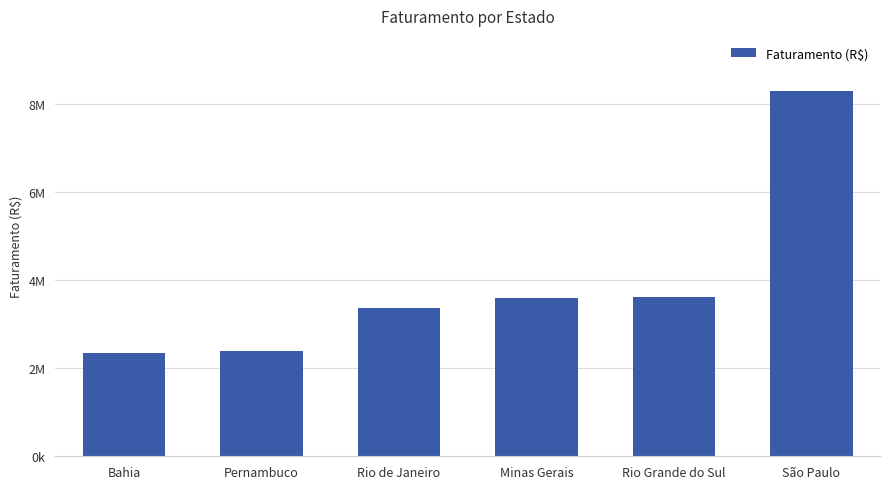

What is the label of the 6th bar from the right?

Bahia